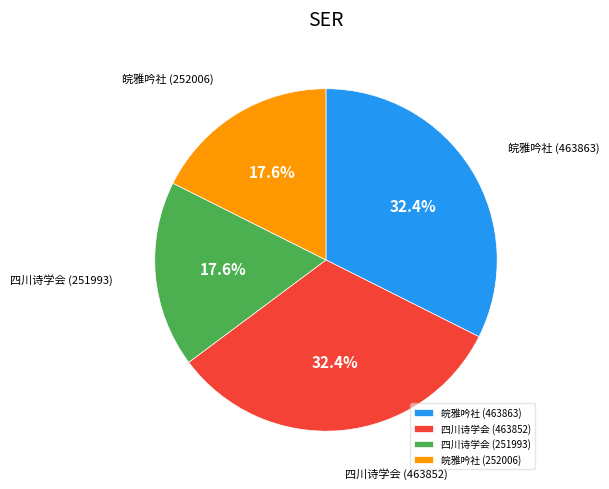

What portion of the pie excludes 皖雅吟社 (252006)?

82.4%